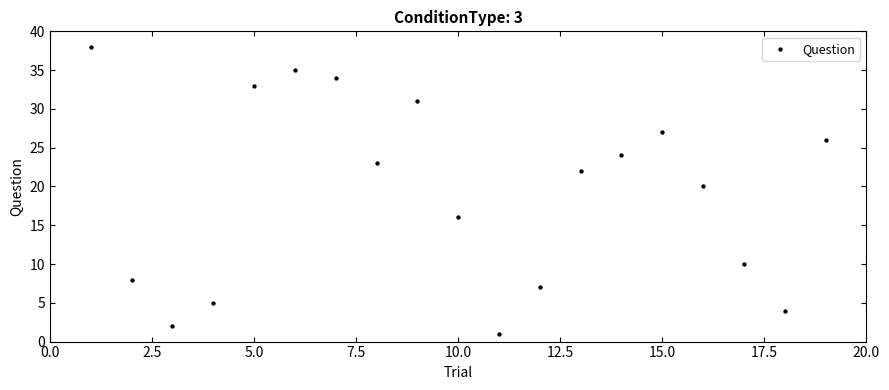

What Y value in the scatter plot is closest to 19?

20